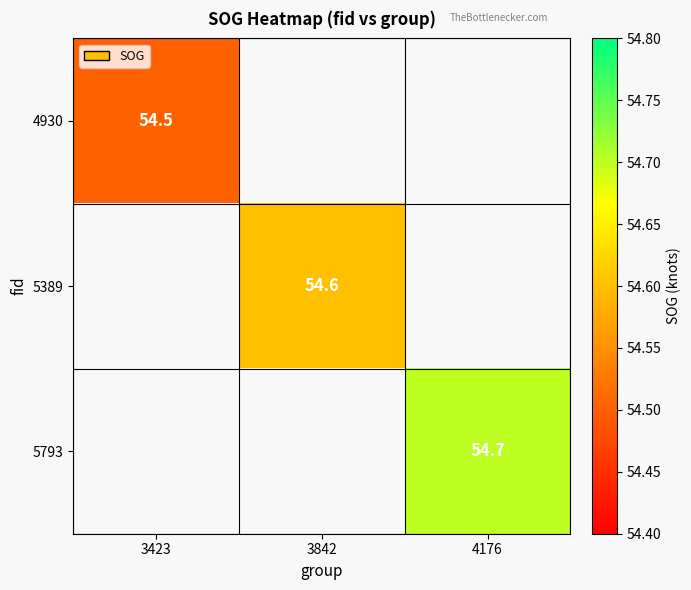

The 5793 series shows 25.7 at 4176. True or false?

False